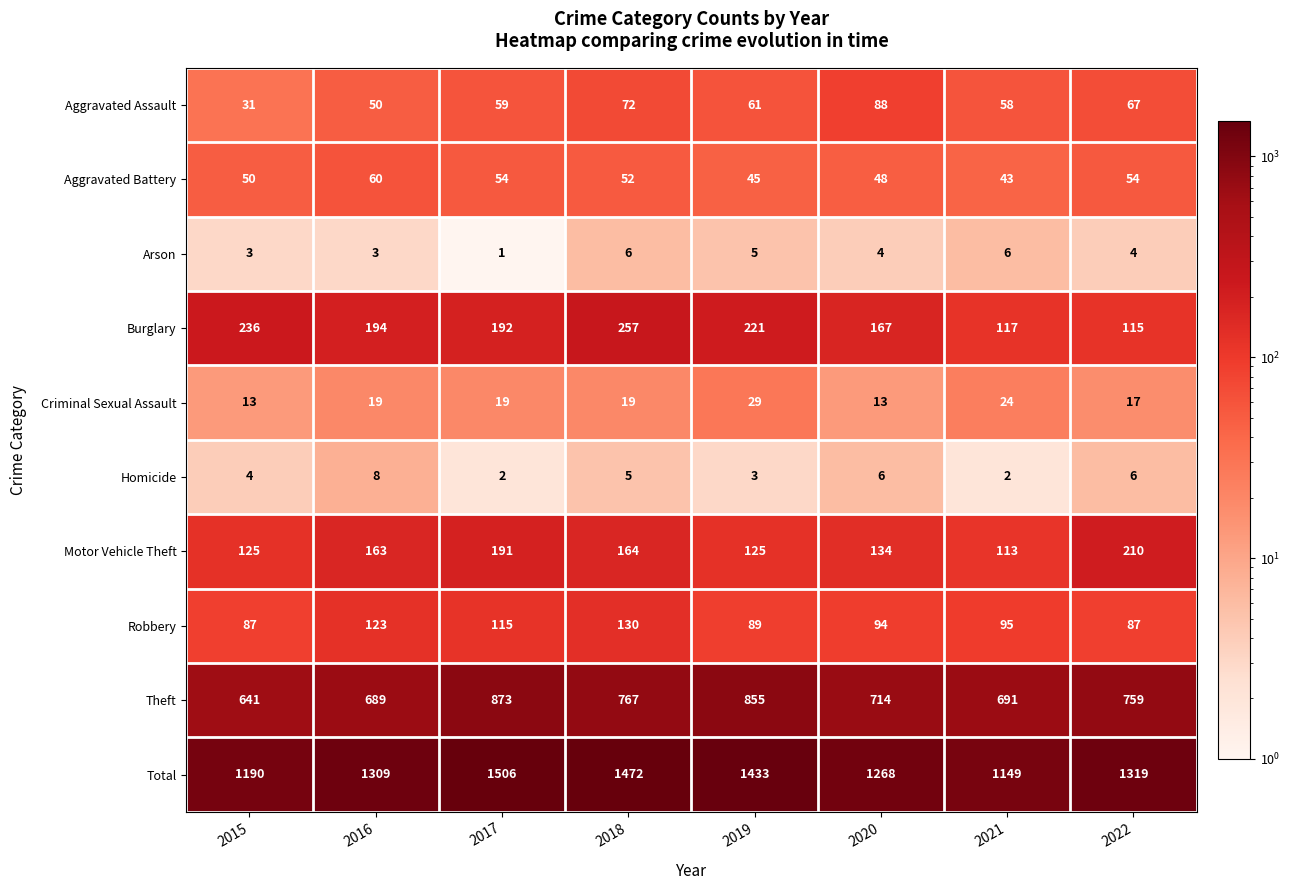

What is the difference between the Total values at 2015 and 2017?

316